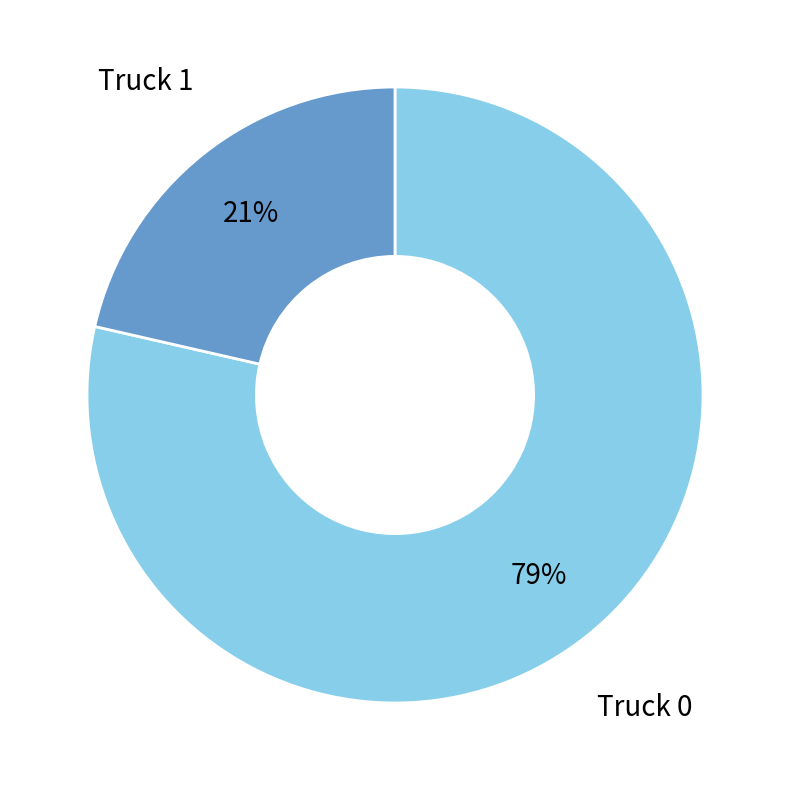

Is there any slice that represents more than half of the pie?

Yes